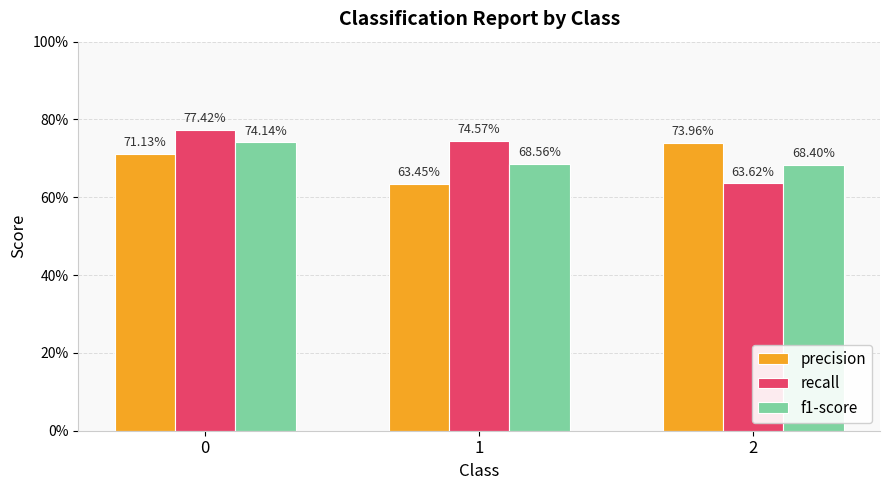

At how many categories does at least one series exceed 0?

3